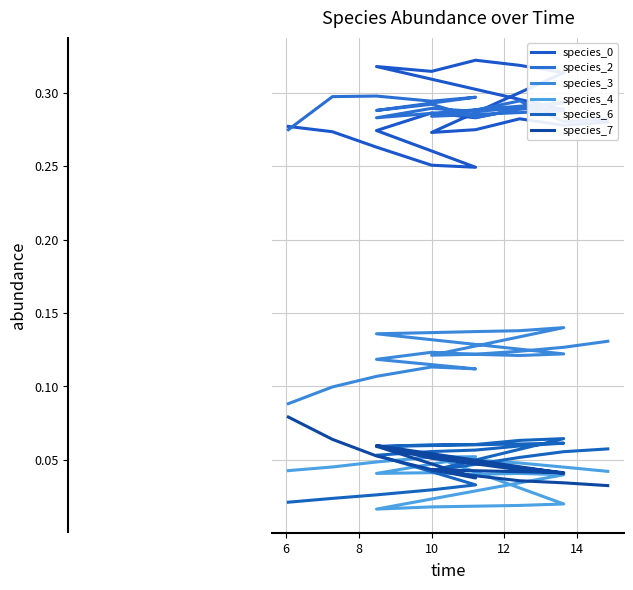

Which series ends up on top after the final intersection of species_7 and species_4?

species_4